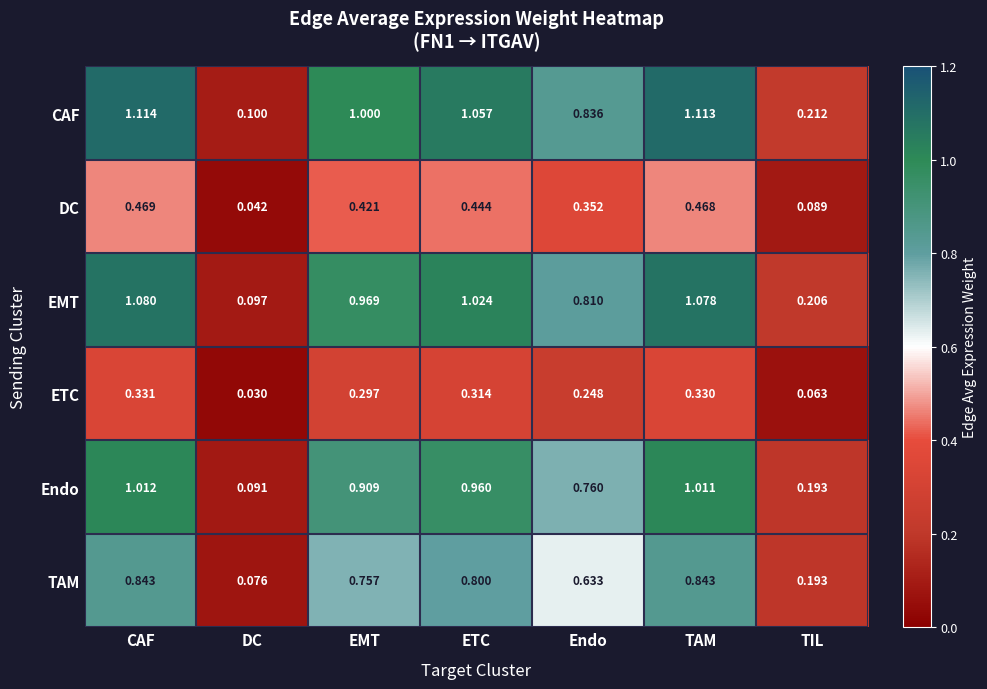

Which series has the widest spread of values?

CAF